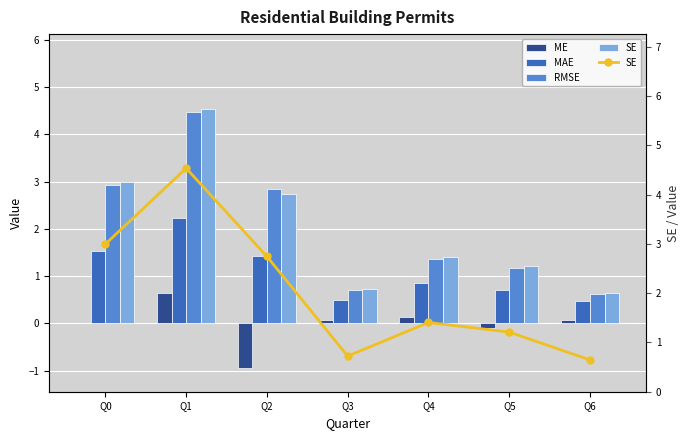

Where is SE nearest to the value 2?

Q4